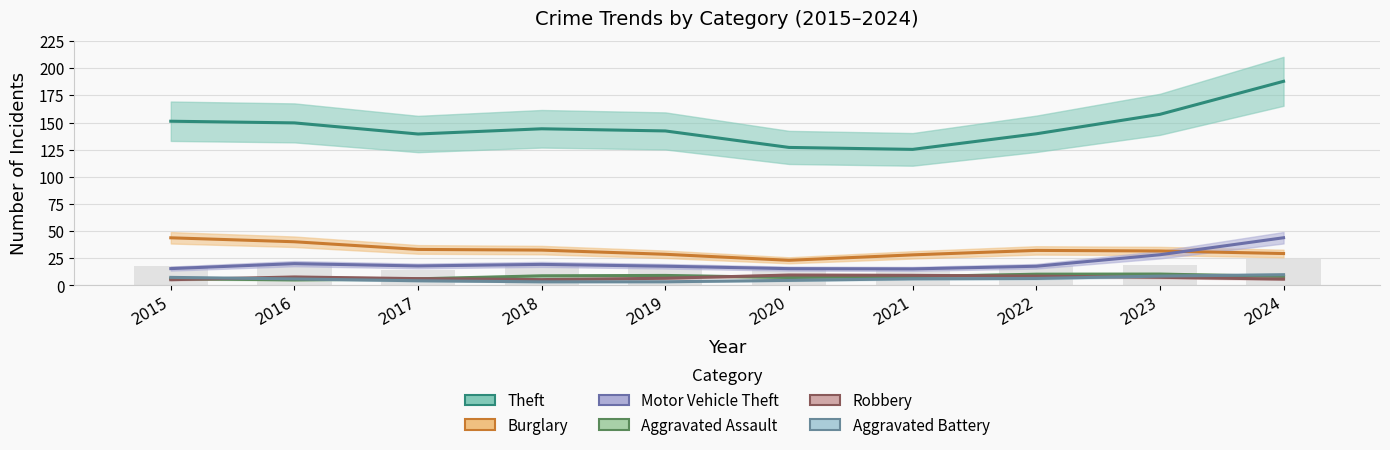

Reading right to left, extract all data points from this chart.

Theft: 187.9	157.5	139.6	125.3	127.1	142.2	144.2	139.4	149.6	151.2
Burglary: 29.4	31.7	32.2	28.1	23.1	28.7	32.5	33.1	40.2	43.8
Motor Vehicle Theft: 43.9	28.3	17.7	15.2	15.4	17.7	19.4	17.9	20.1	15.5
Aggravated Assault: 8.3	10.4	10.3	8.2	7.3	9.2	8.8	6.1	5.1	6.2
Robbery: 5.8	7.5	8.5	9.3	9.6	6.6	5.4	6.3	7.8	5.3
Aggravated Battery: 9.9	8.6	6.4	6.1	4.7	3.4	3.3	4.3	6.0	7.4